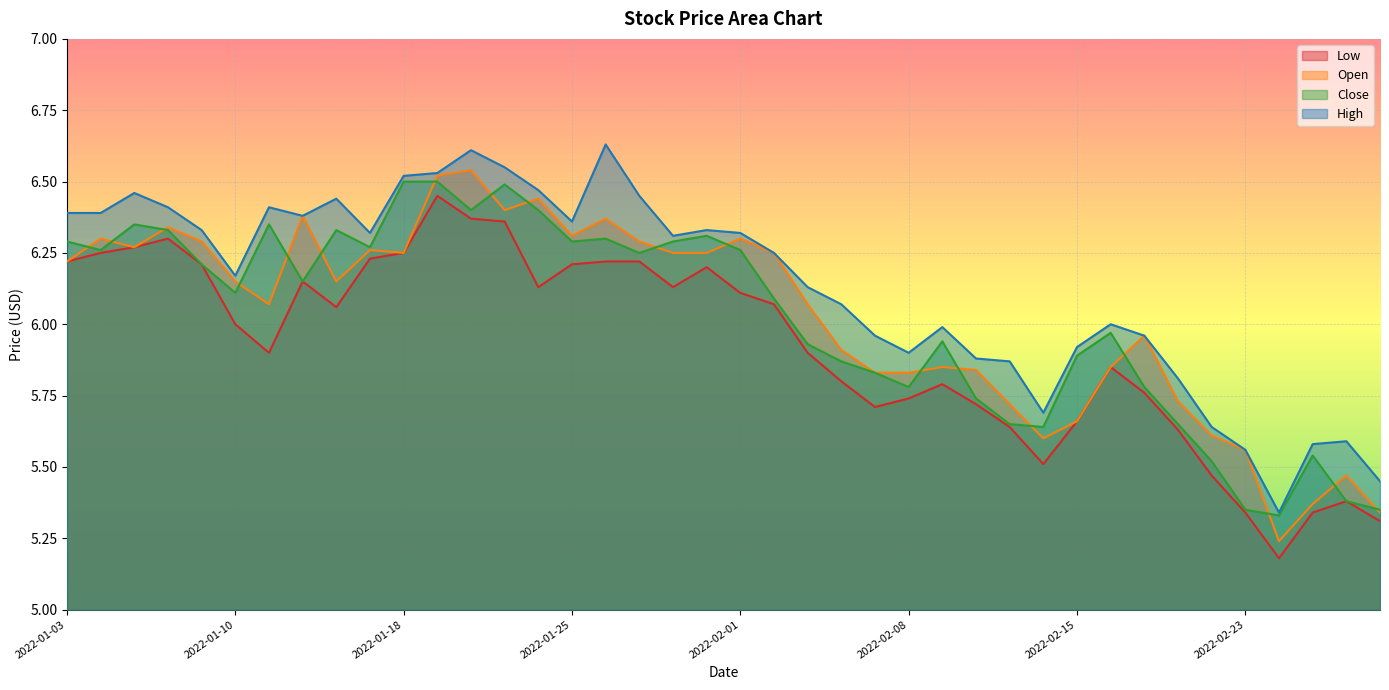

How many values in the High series are below 6?

15